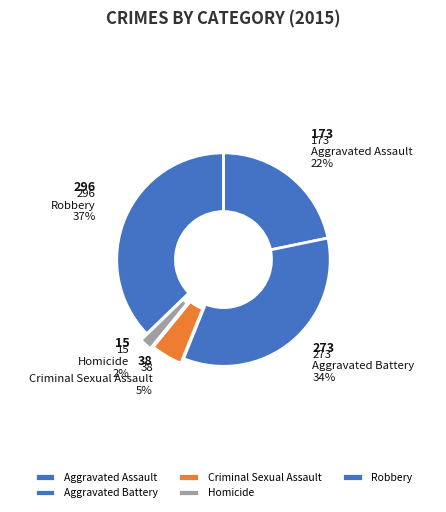

Is there a majority slice in this chart?

No